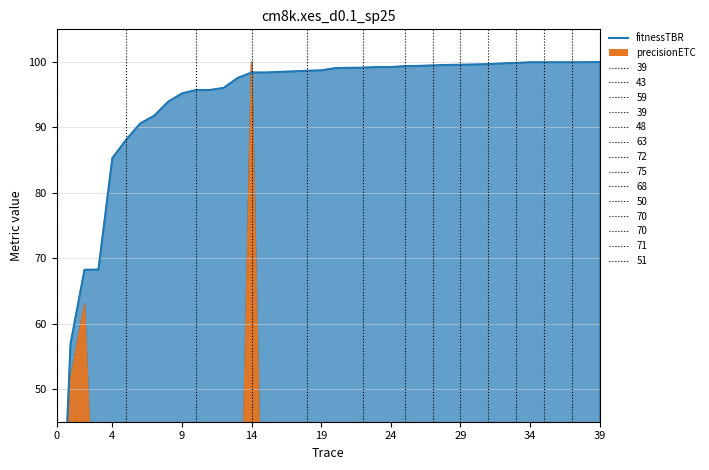

What is the label of the 15th point from the right?

72